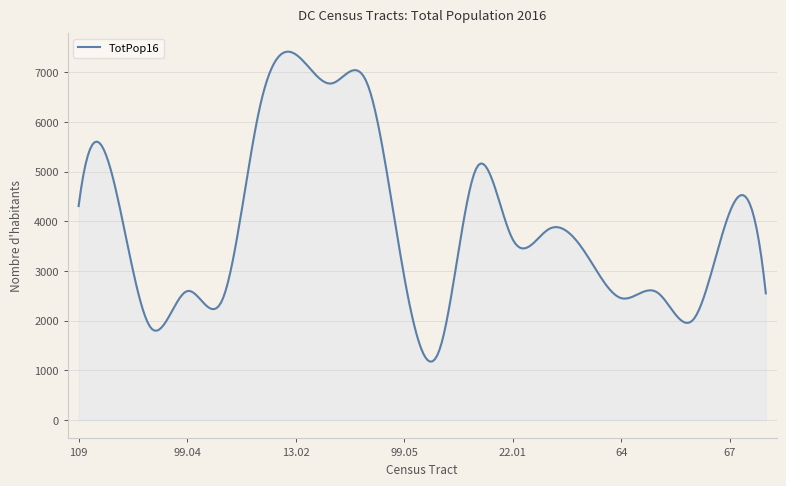

What is the difference between the maximum and minimum values?

6244.7